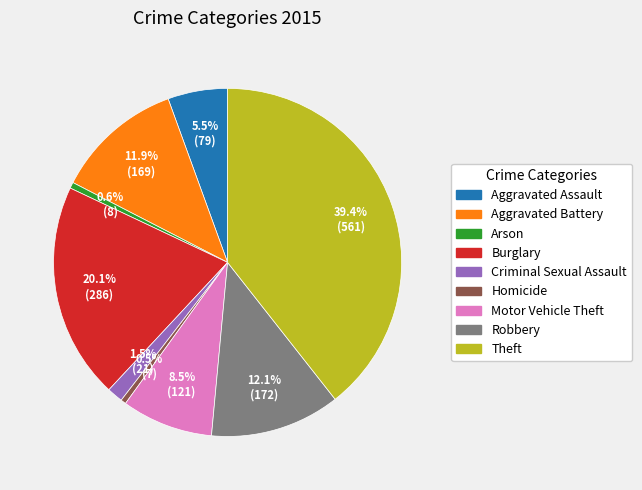

What percentage is the Theft slice, to the nearest percent?

39%